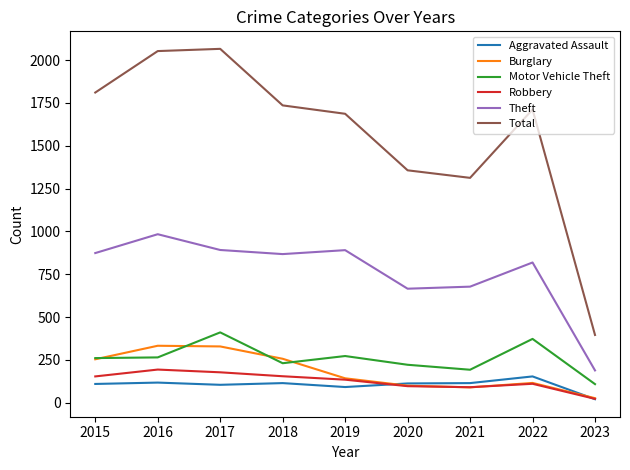

Is the value of Aggravated Assault at 2021 greater than the value of Motor Vehicle Theft at 2018?

No